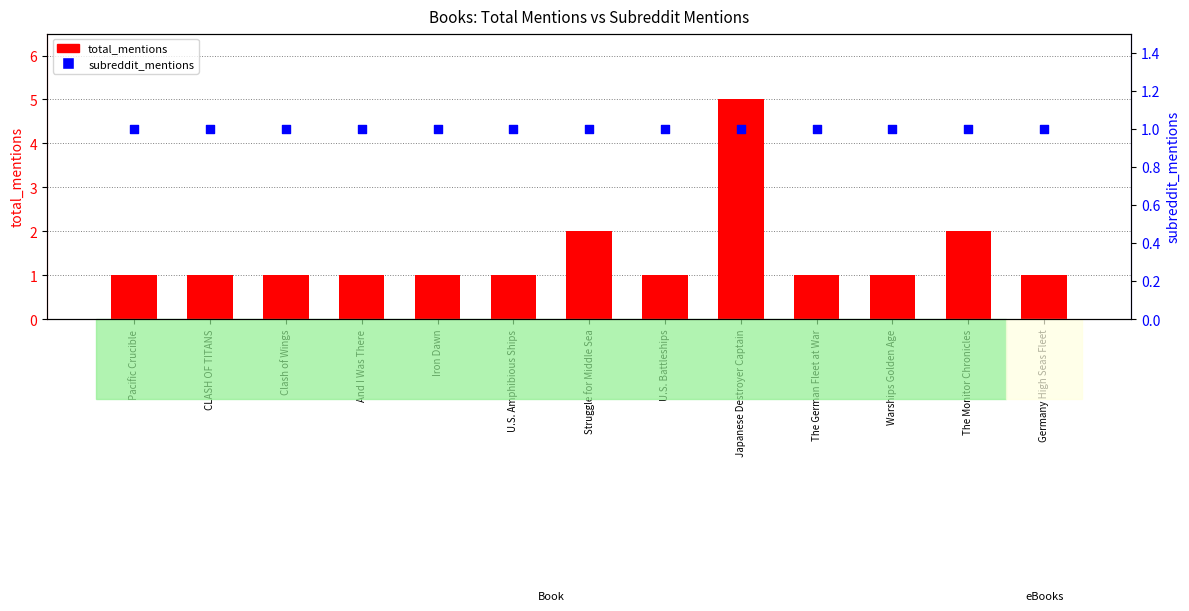

Which series contains the lowest Y value?

total_mentions